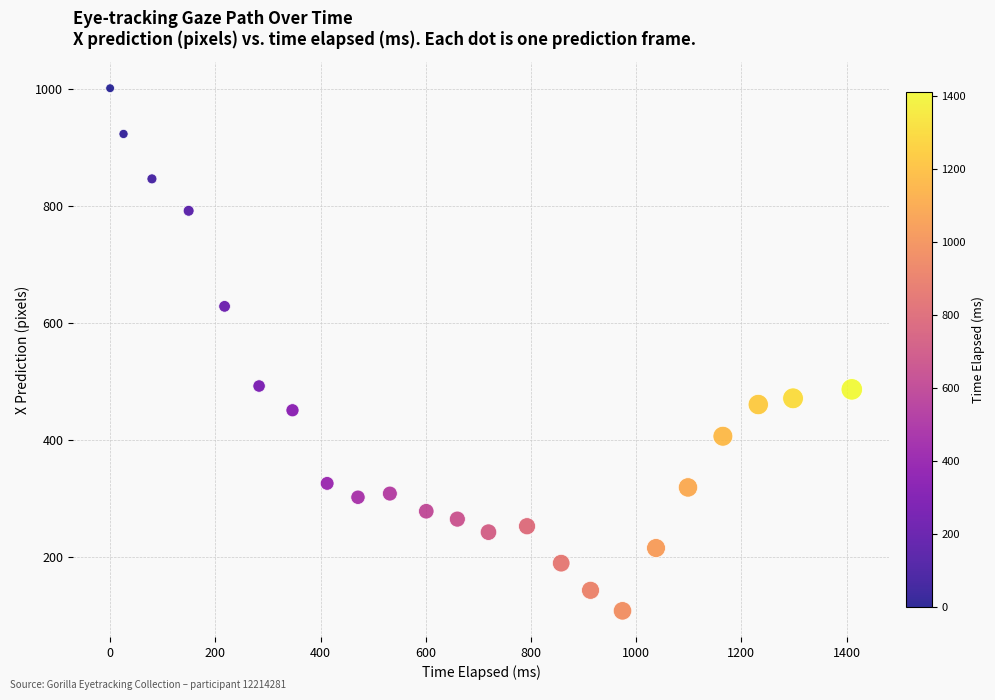

What is the range of Y values (max minus min)?

893.5